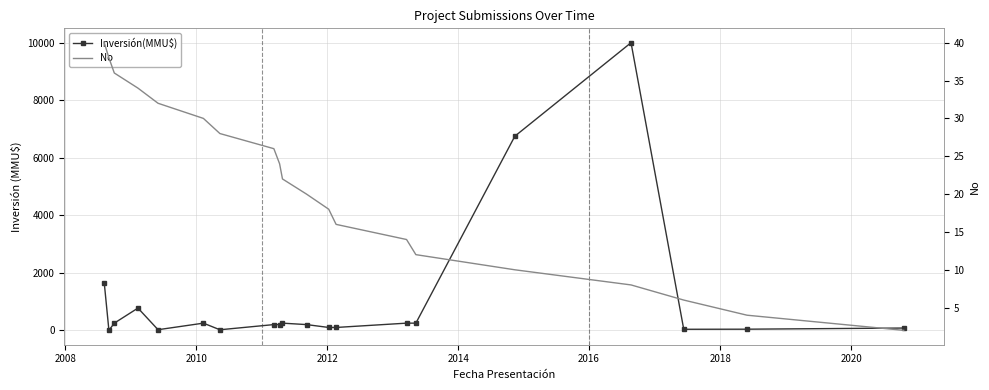

What is the value of the No point at the 15th from the left?

12